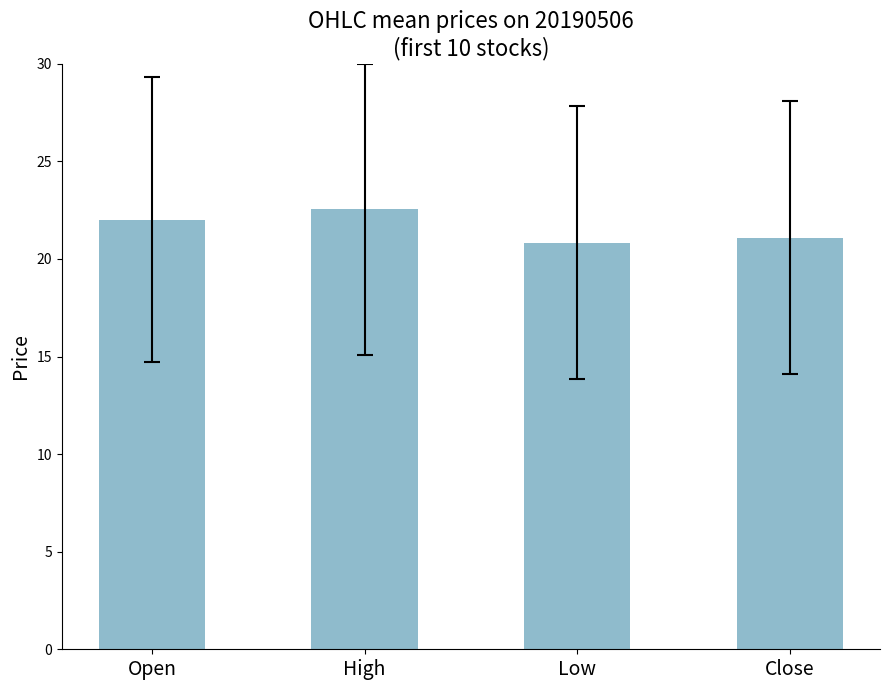

True or false: the data shows 36.6 at Close.

False